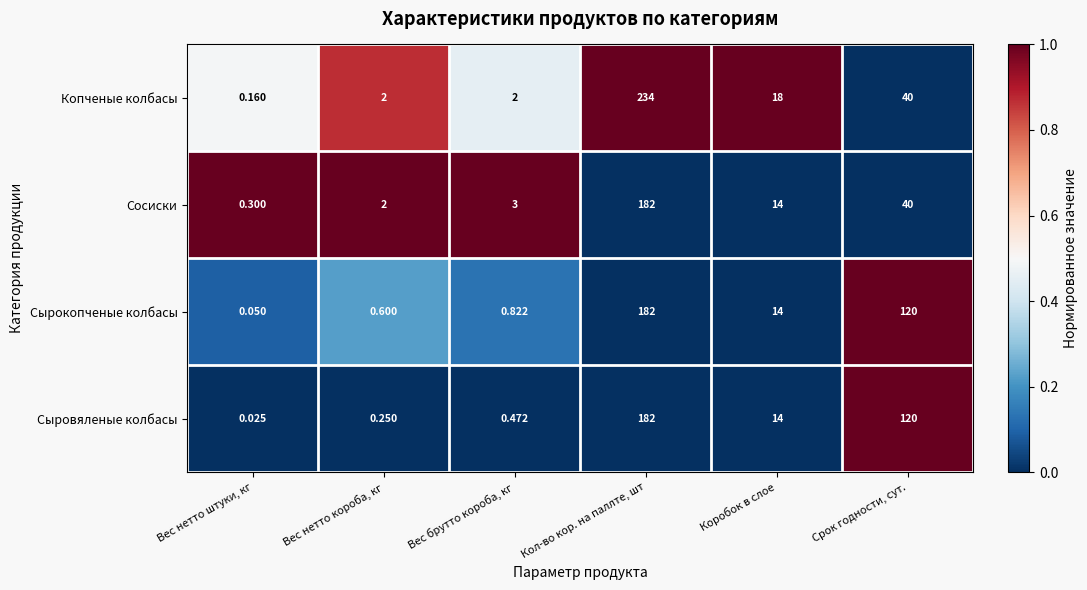

What is the total value across all series at Коробок в слое?

60.0